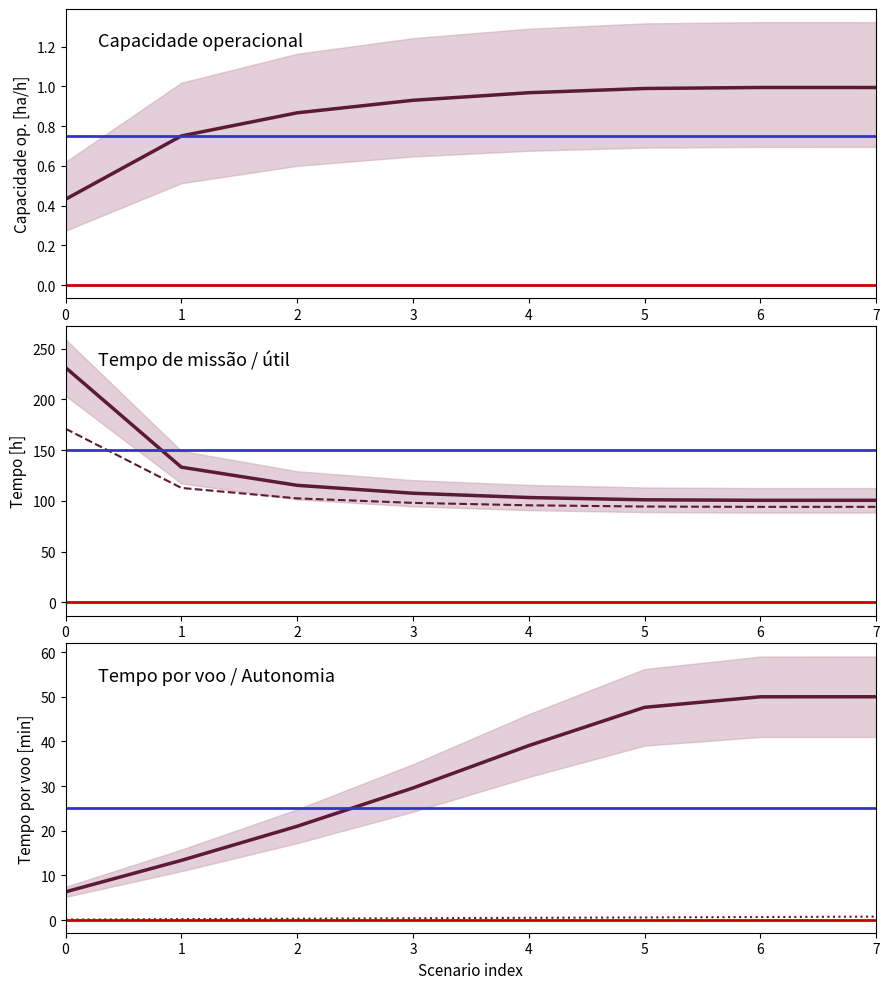

Reading left to right, what are all the values shown in this chart?

Capacidade operacional [ha/h]: 0.4	0.8	0.9	0.9	1.0	1.0	1.0	1.0
Tempo de missao [h]: 231.4	133.2	115.3	107.5	103.3	101.1	100.6	100.6
Tempo util [h]: 171.1	112.8	102.5	98.0	95.7	94.4	94.1	94.2
Tempo por voo [min]: 6.3	13.3	21.0	29.6	39.0	47.6	50.0	50.0
Autonomia Projetada [h]: 0.1	0.2	0.3	0.4	0.5	0.6	0.7	0.8